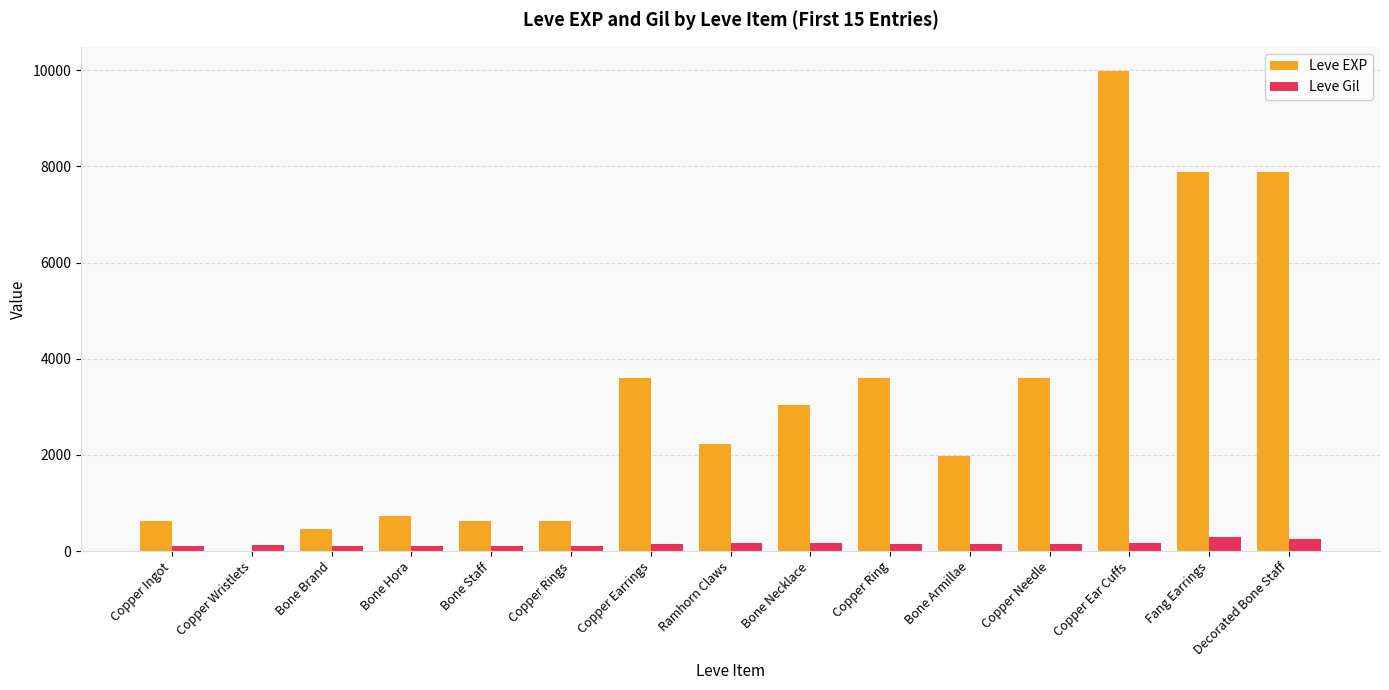

At which category is the sum across all series the highest?

Copper Ear Cuffs